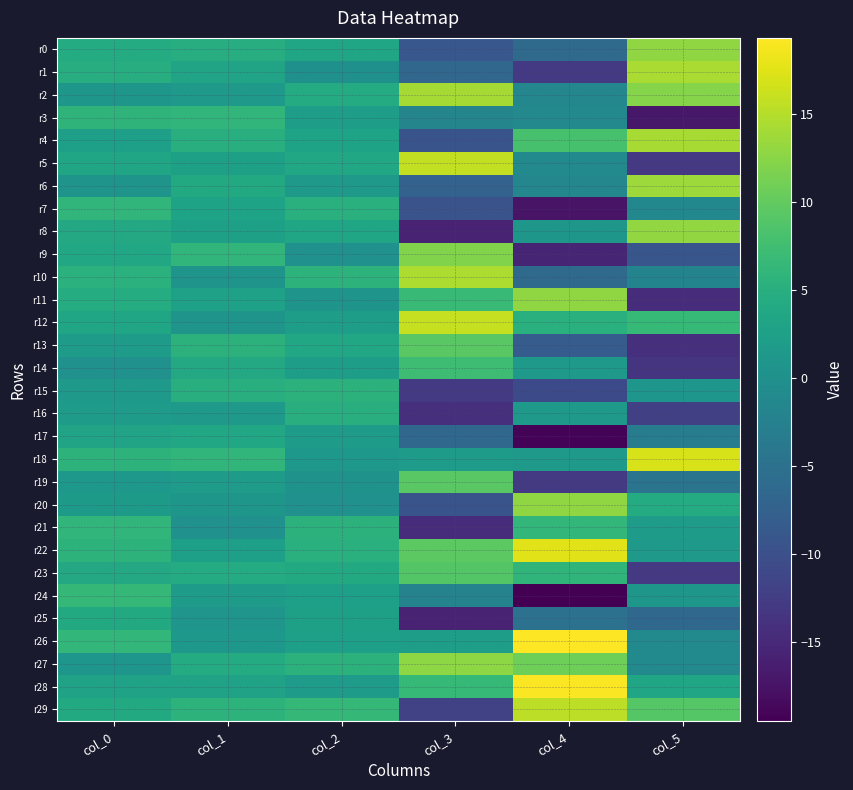

How many data points does each series have?

6